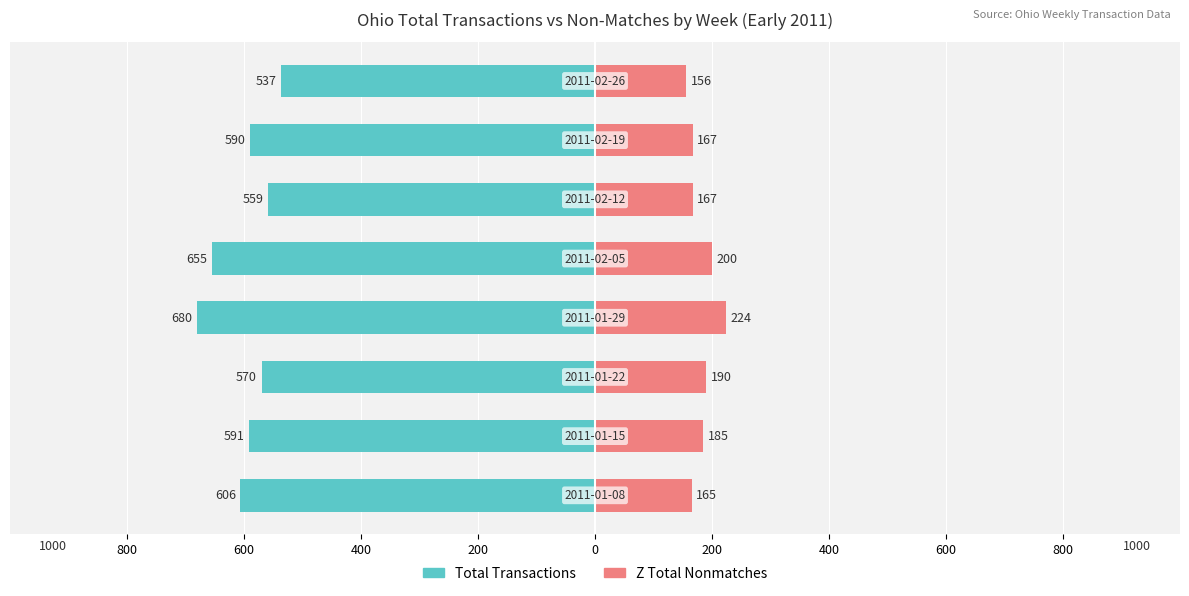

How many groups of bars are there?

8